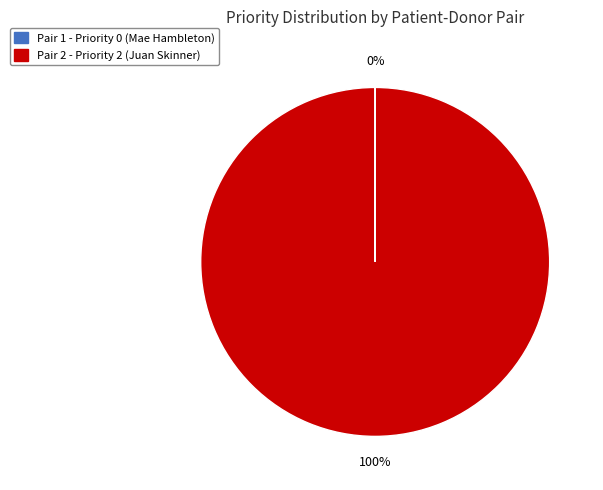

To the nearest percent, what is the difference between the largest and smallest slice percentages?

100%